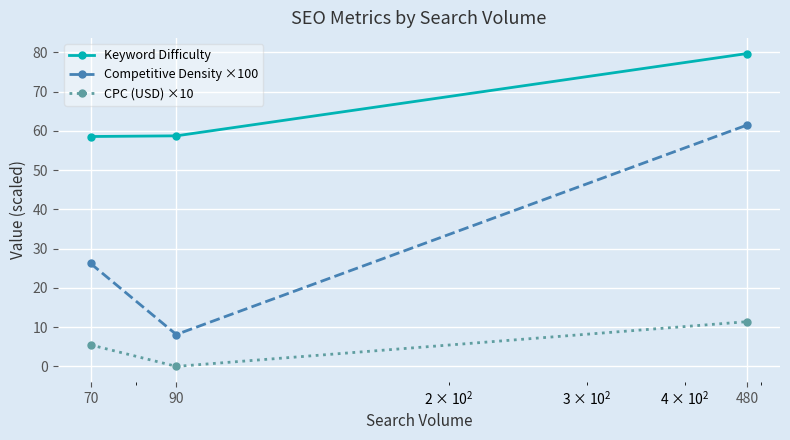

What are all the series names shown in the legend?

Keyword Difficulty, Competitive Density ×100, CPC (USD) ×10